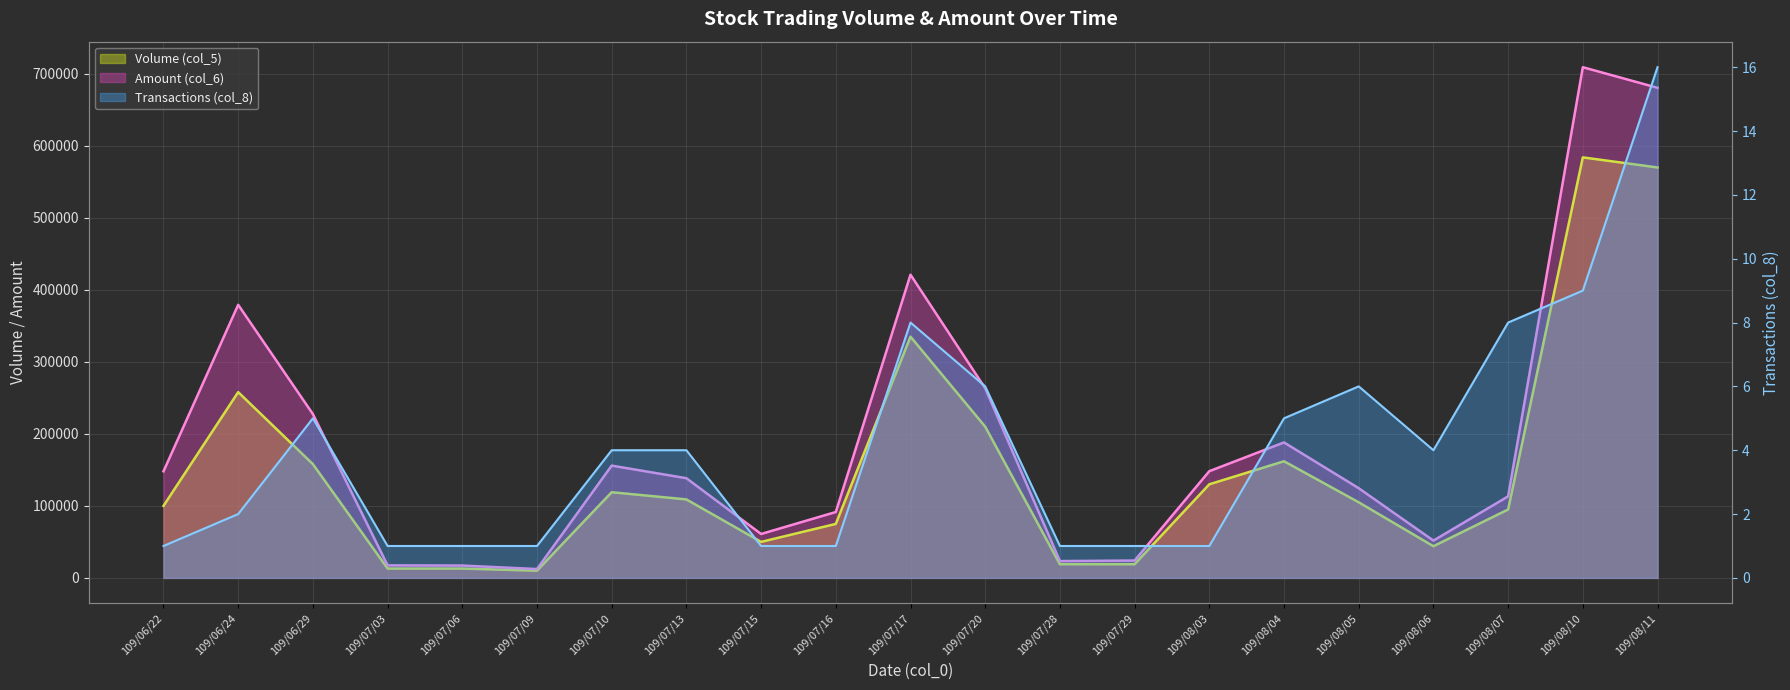

Which series changed the most between 109/06/29 and 109/07/20?

Volume (col_5)